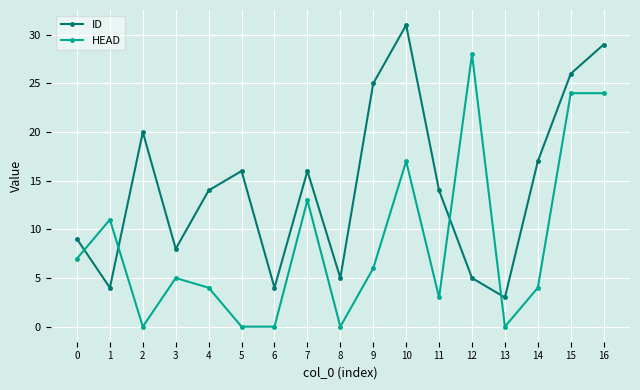

What is the value of the ID point at the 13th from the left?

5